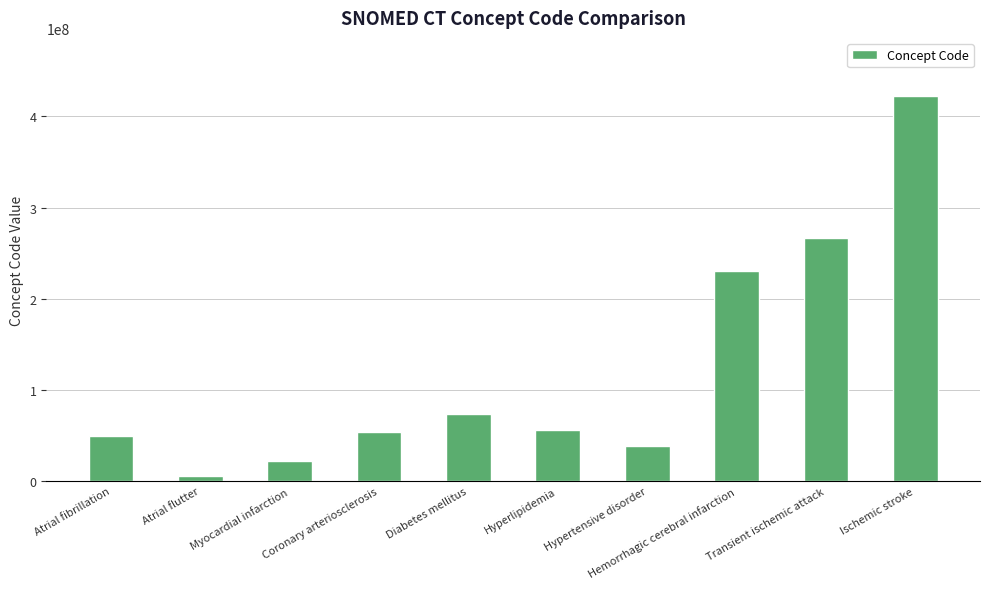

Between Atrial fibrillation and Transient ischemic attack, which is larger?

Transient ischemic attack